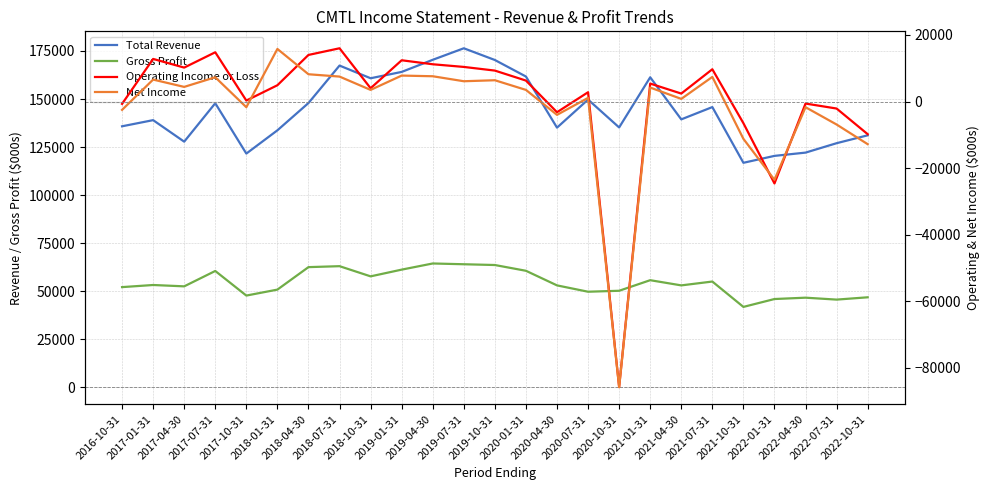

What is the difference between the Gross Profit values at 2018-07-31 and 2020-10-31?

12800